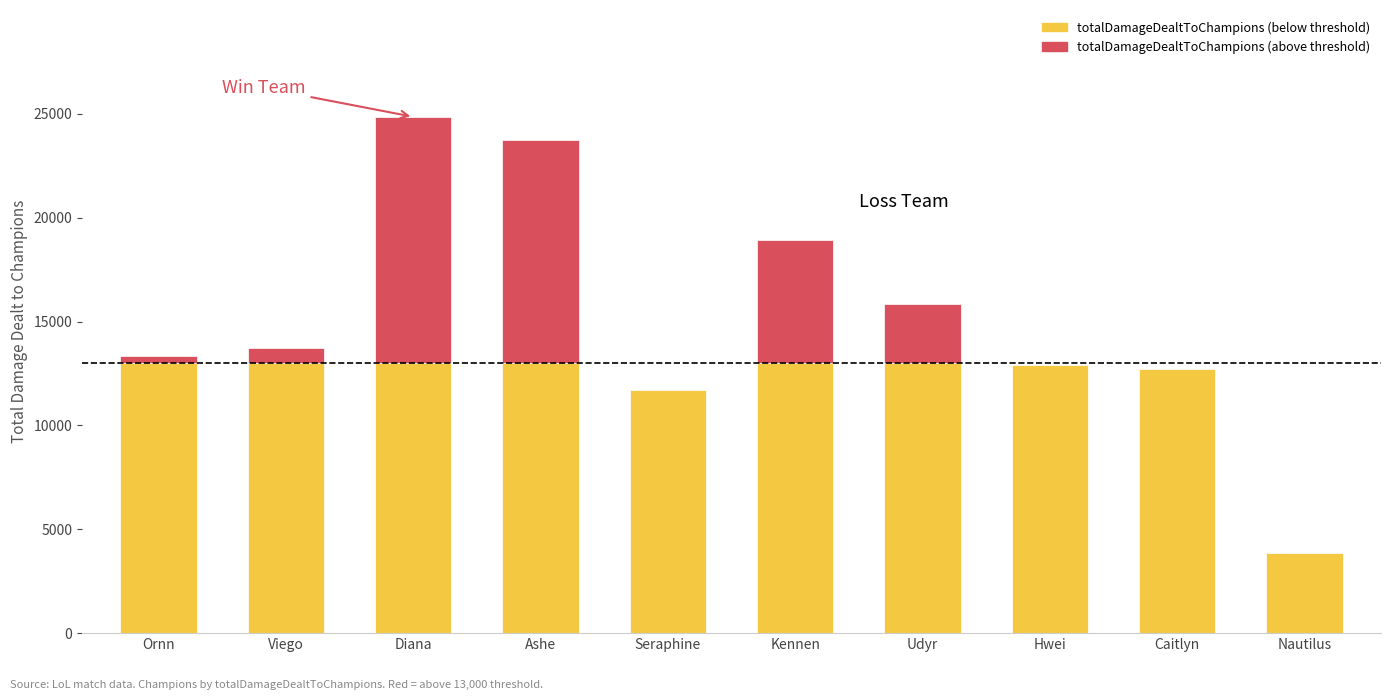

Is it true that cs equals 44 at Seraphine?

False